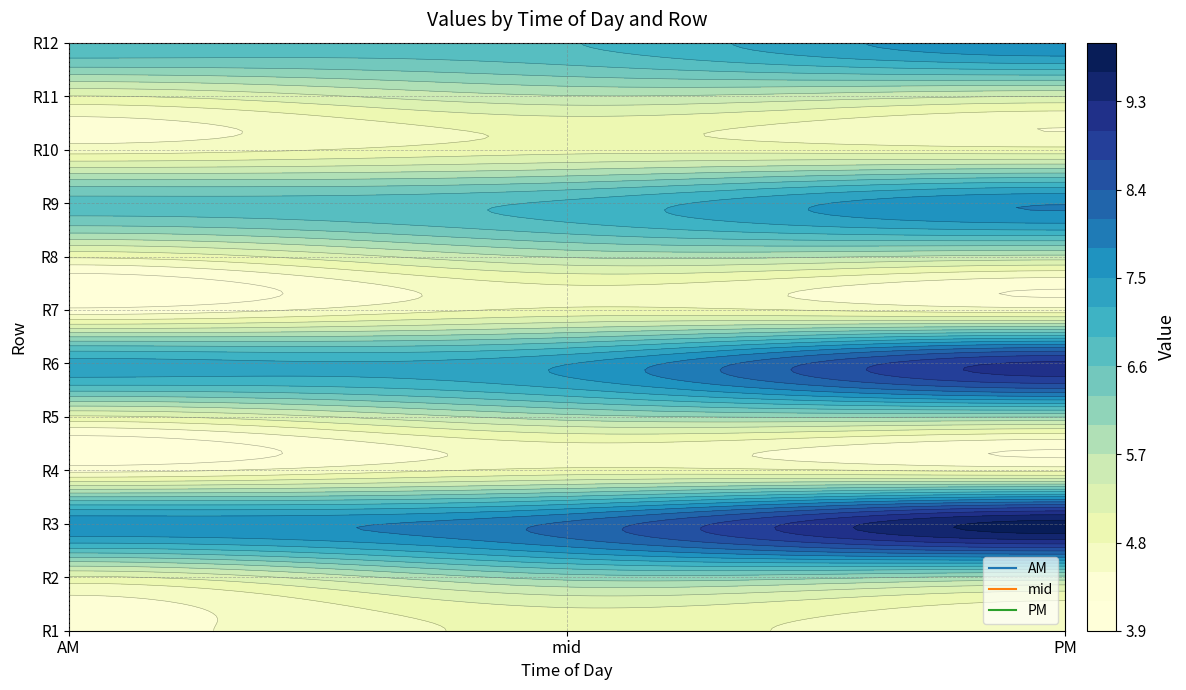

What is the average value of the PM series?

6.3